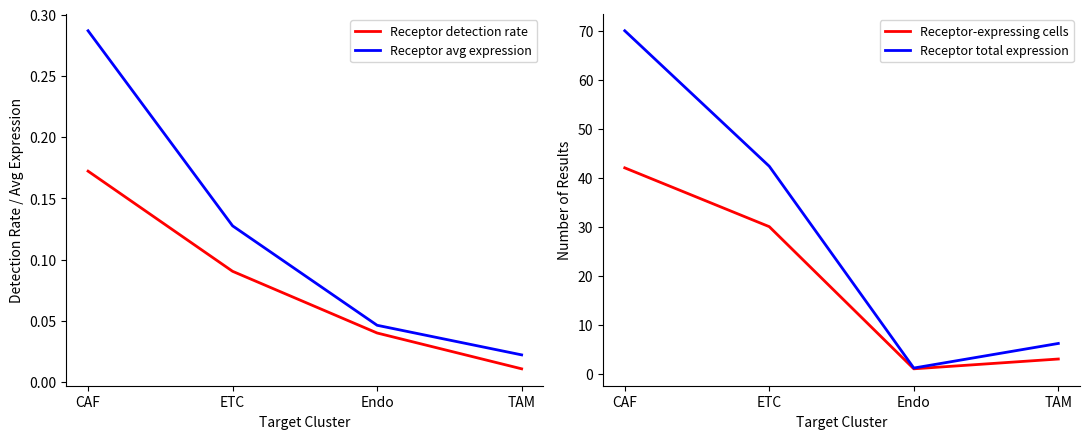

Is it true that Receptor avg expression equals 0.3 at CAF?

True